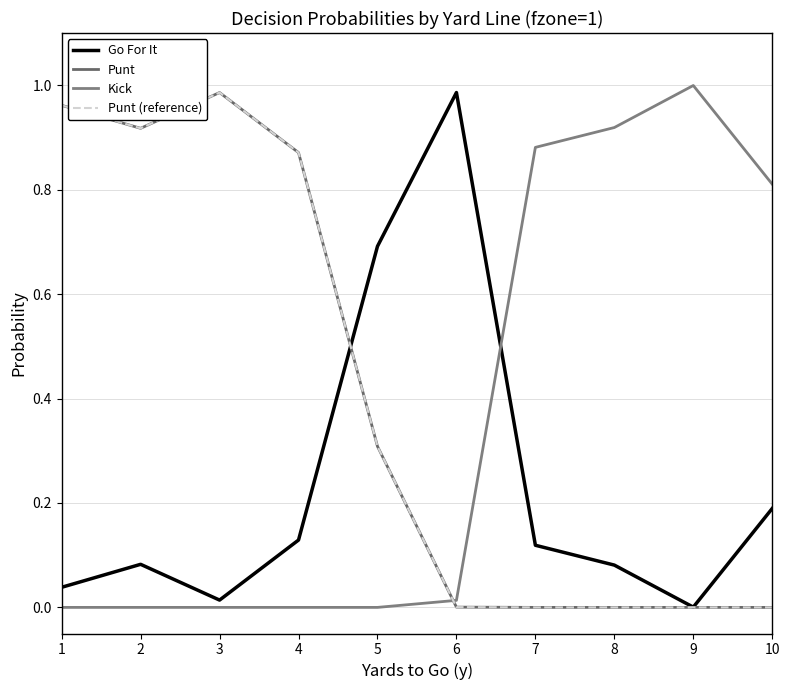

Which series has the largest total across all categories?

Punt